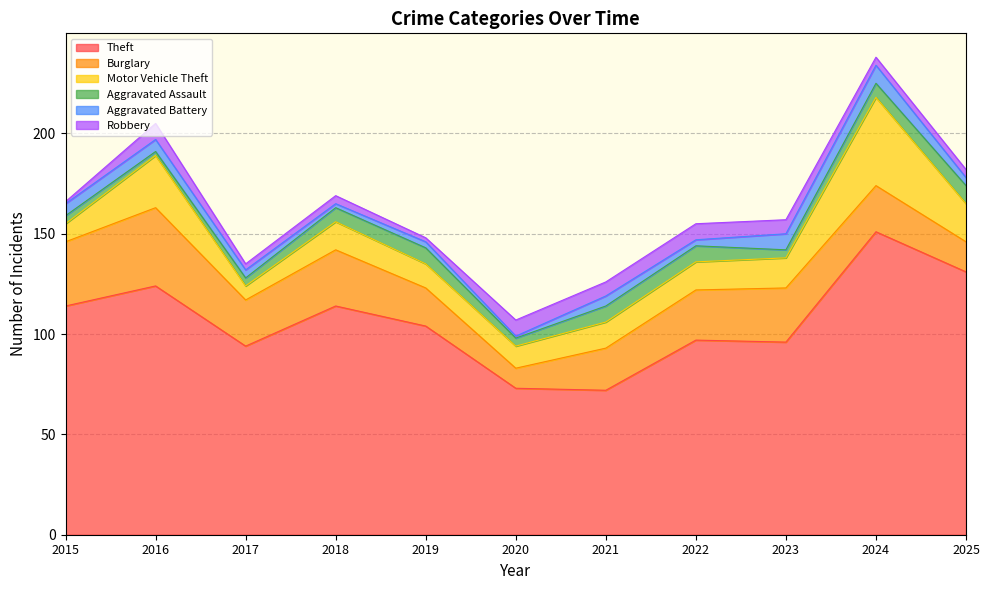

Reading left to right, what are all the values shown in this chart?

Theft: 114	124	94	114	104	73	72	97	96	151	131
Burglary: 32	39	23	28	19	10	21	25	27	23	15
Motor Vehicle Theft: 9	26	7	14	12	11	13	14	15	44	19
Aggravated Assault: 4	2	4	7	8	4	8	8	4	7	9
Aggravated Battery: 6	6	4	2	3	1	5	3	8	9	4
Robbery: 1	8	3	4	2	8	7	8	7	4	4